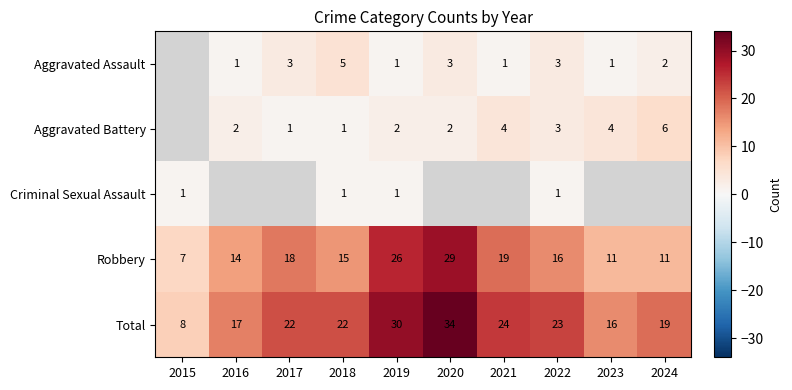

How many categories are shown in the chart?

10